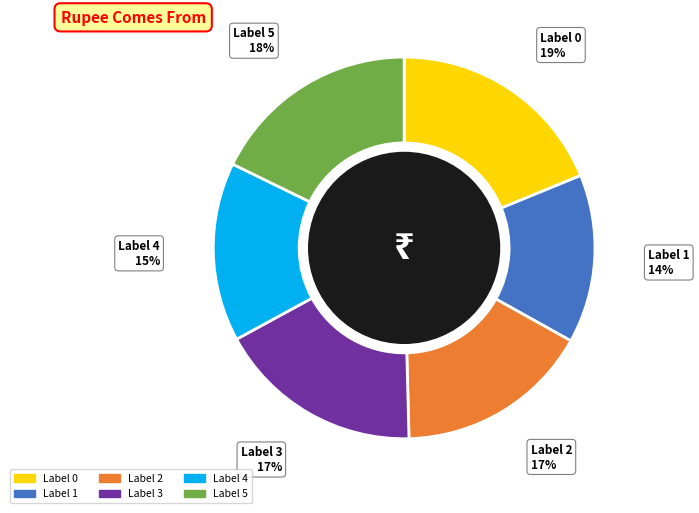

Is there any slice that represents more than half of the pie?

No